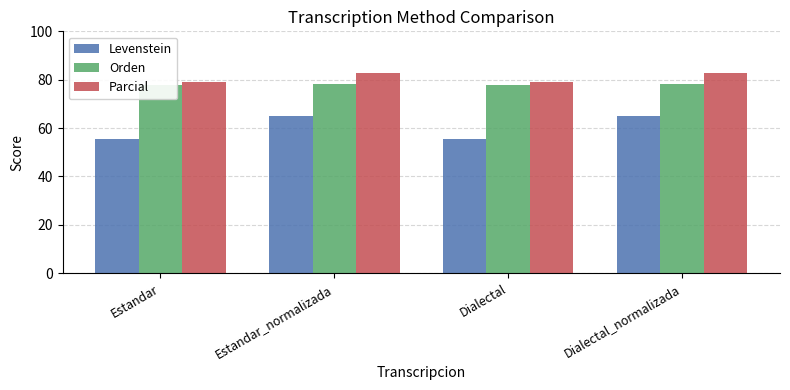

Which category has the lowest value across all series?

Estandar